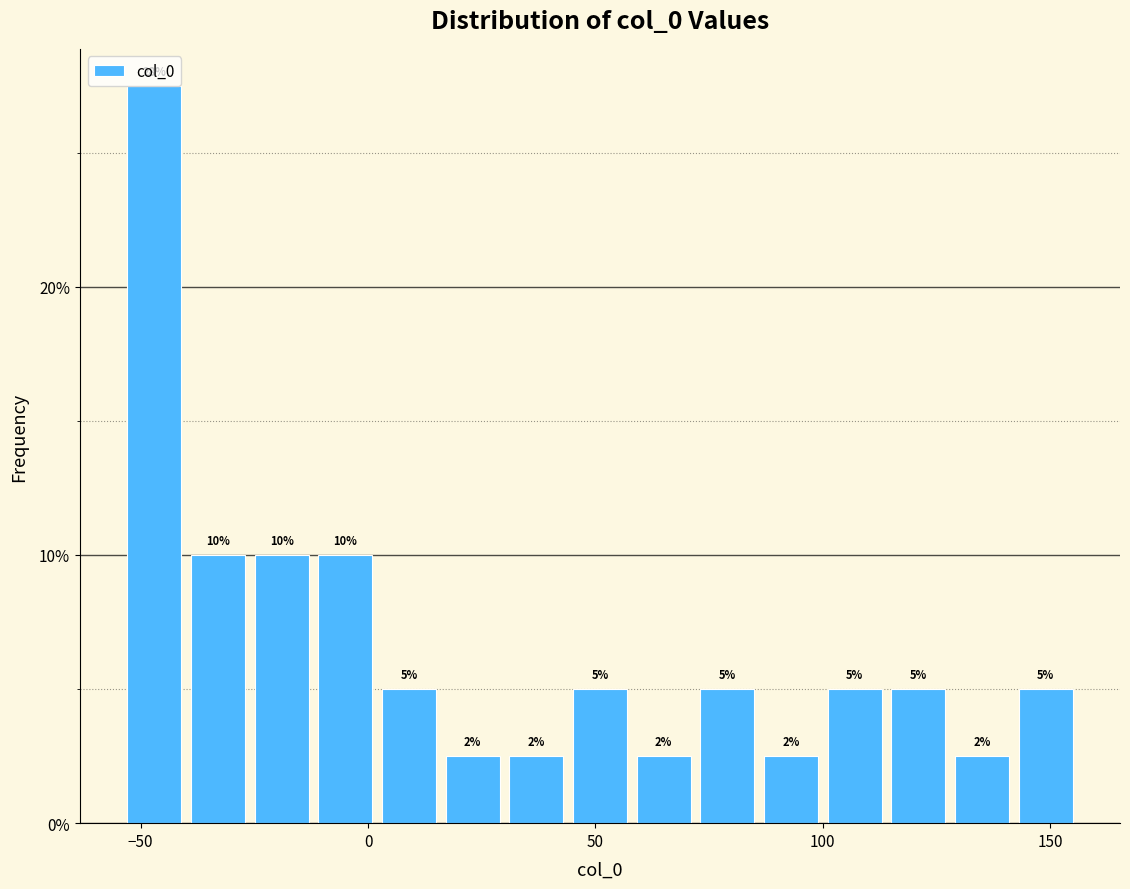

Around what value on the x-axis is the tallest bar? Give the approximate position of its centre, as read against the axis.

-45